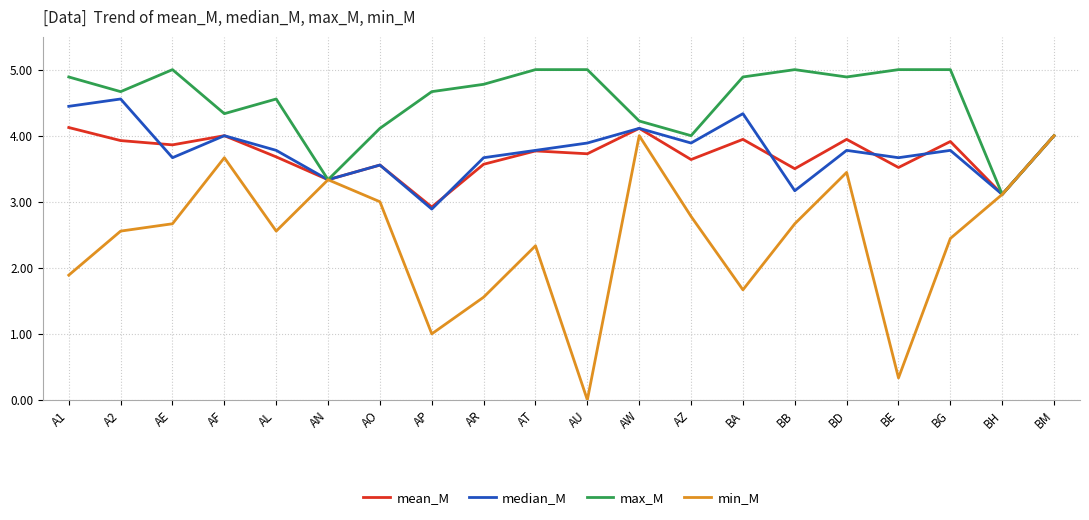

Reading left to right, what are all the values shown in this chart?

mean_M: 4.1	3.9	3.9	4.0	3.7	3.3	3.6	2.9	3.6	3.8	3.7	4.1	3.6	3.9	3.5	3.9	3.5	3.9	3.1	4.0
median_M: 4.4	4.6	3.7	4.0	3.8	3.3	3.6	2.9	3.7	3.8	3.9	4.1	3.9	4.3	3.2	3.8	3.7	3.8	3.1	4.0
max_M: 4.9	4.7	5.0	4.3	4.6	3.3	4.1	4.7	4.8	5.0	5.0	4.2	4.0	4.9	5.0	4.9	5.0	5.0	3.1	4.0
min_M: 1.9	2.6	2.7	3.7	2.6	3.3	3.0	1.0	1.6	2.3	0.0	4.0	2.8	1.7	2.7	3.4	0.3	2.4	3.1	4.0